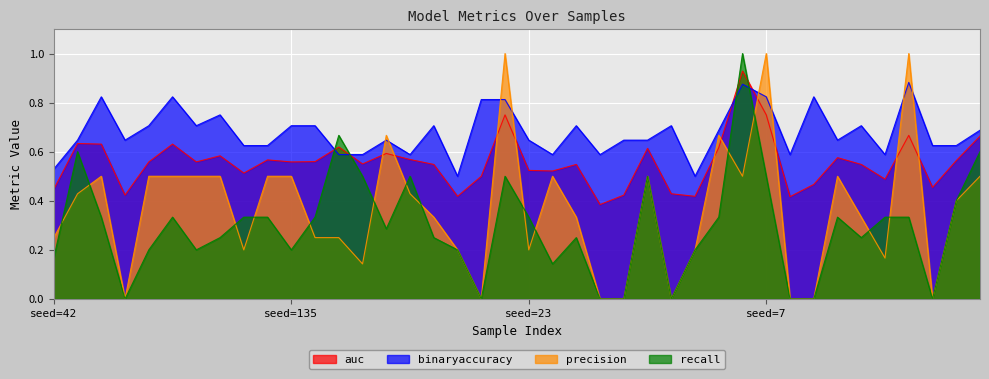

What is the maximum value shown in the chart?

1.0